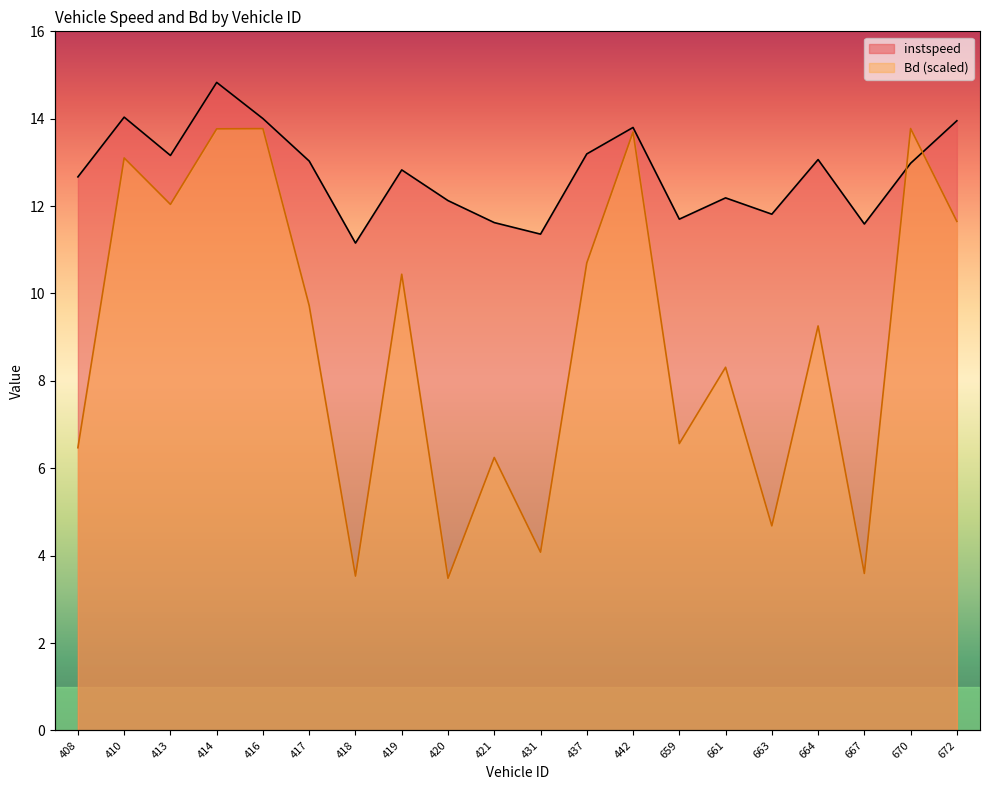

The value of Bd at 442 is 13.7. True or false?

True